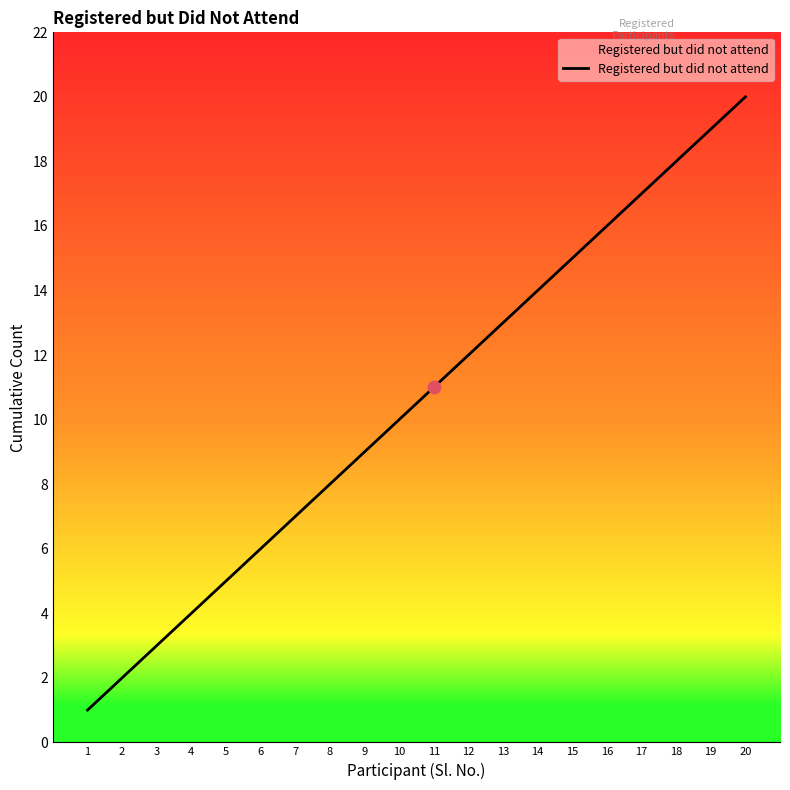

What is the change in value from 4 to 15?

+11